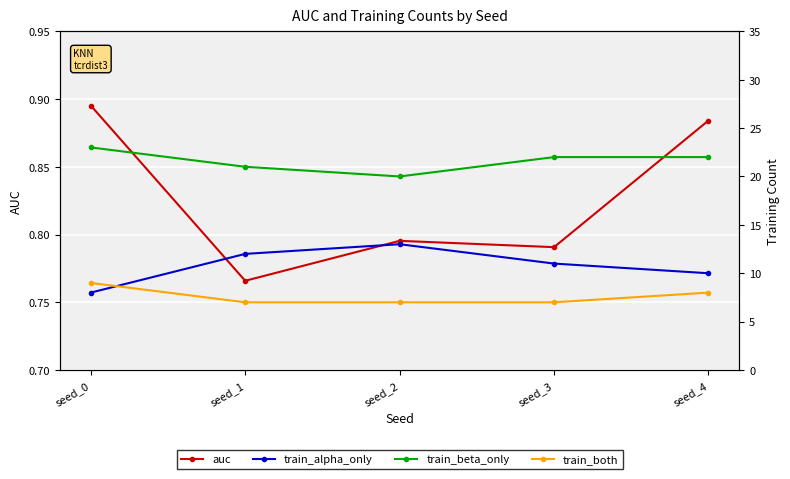

Which has a higher value, seed_2 or seed_1?

seed_2